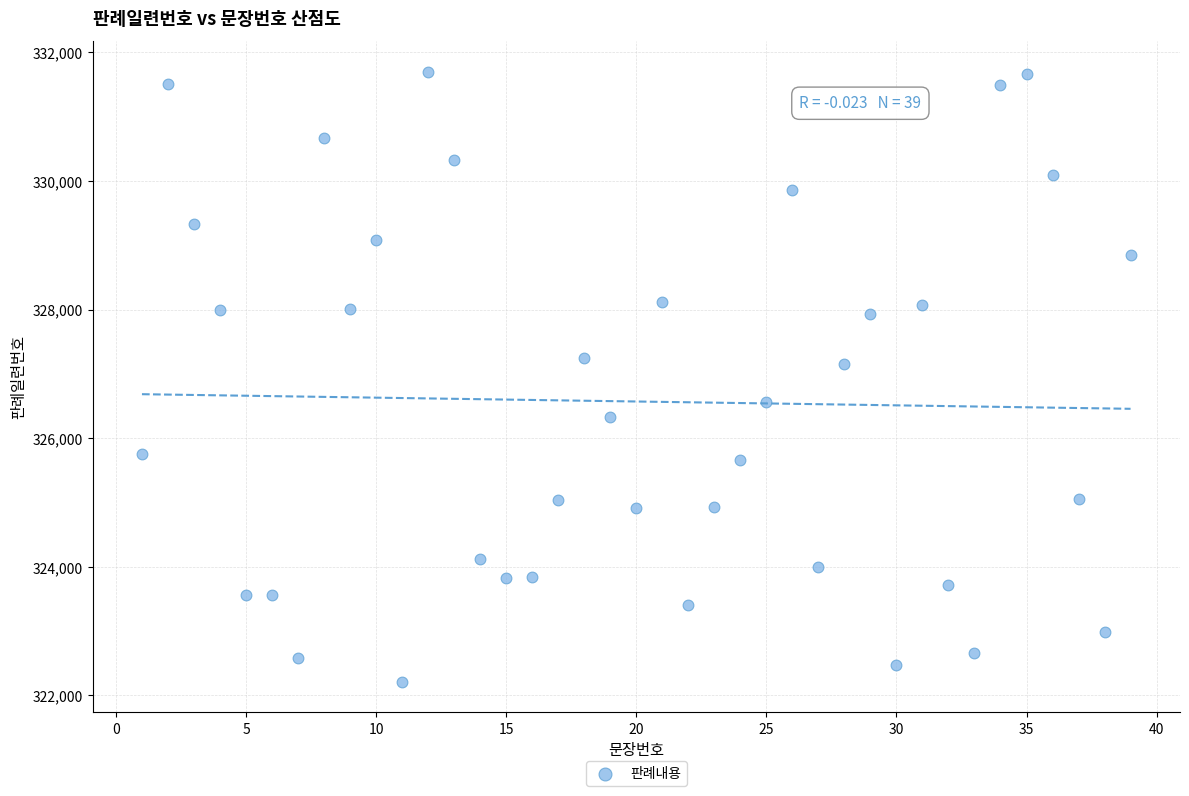

What is the range of X values (max minus min)?

38.0